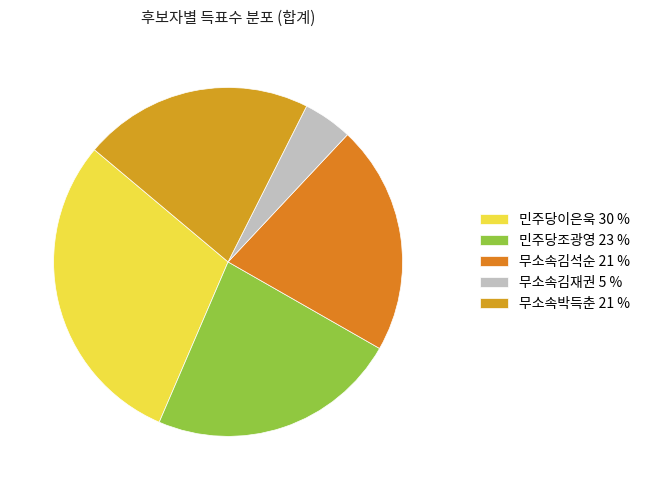

What is the largest slice in the pie chart?

민주당이은욱